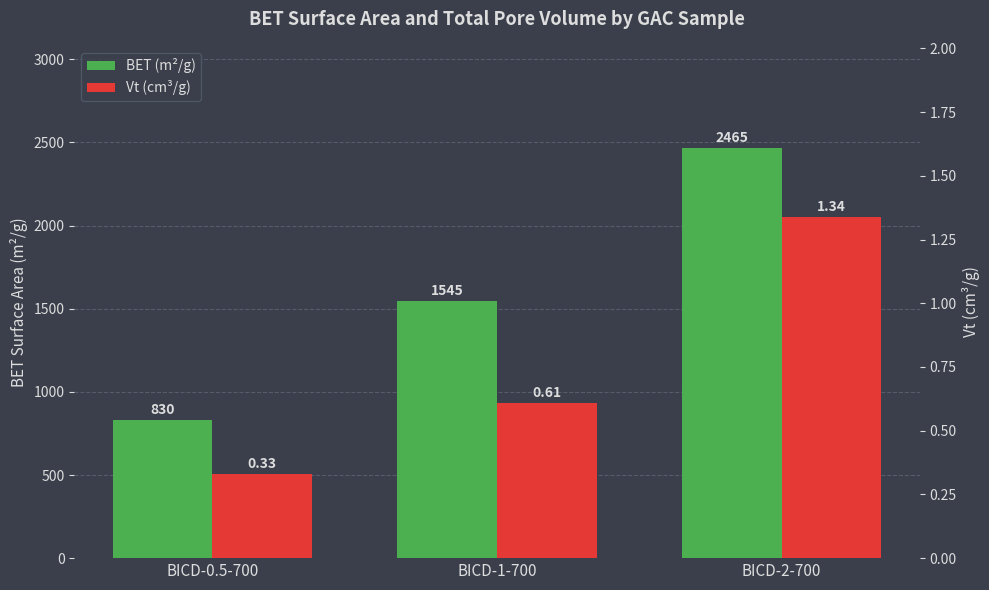

Is the value of BET (m²/g) at BICD-0.5-700 greater than the value of Vt (cm³/g) at BICD-2-700?

Yes